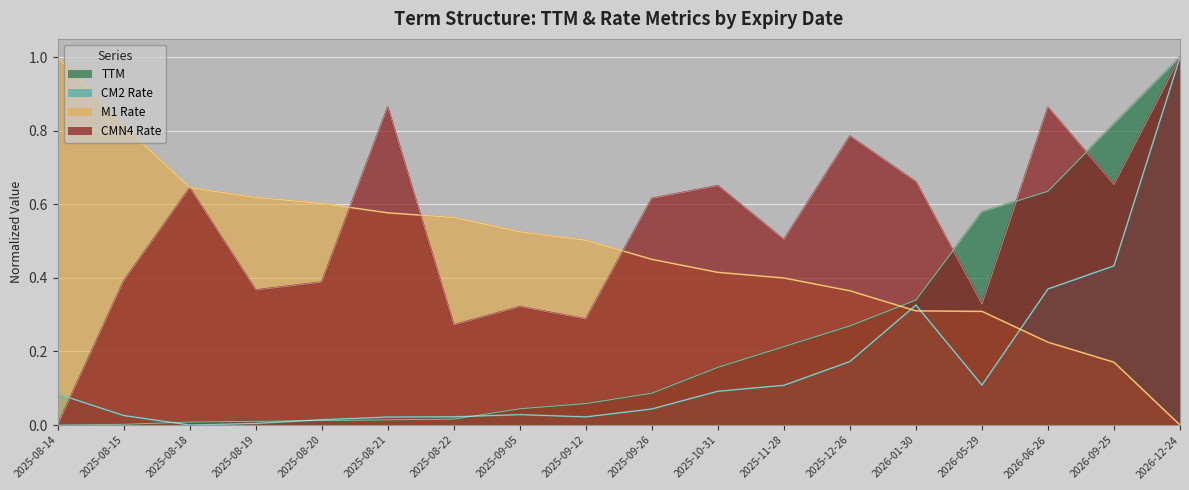

What is the label of the 16th point from the left?

2026-06-26